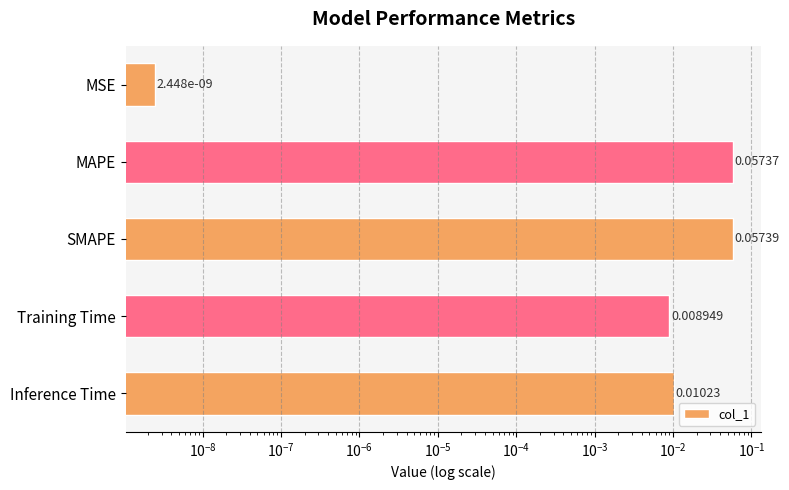

Between SMAPE and MAPE, which is larger?

SMAPE